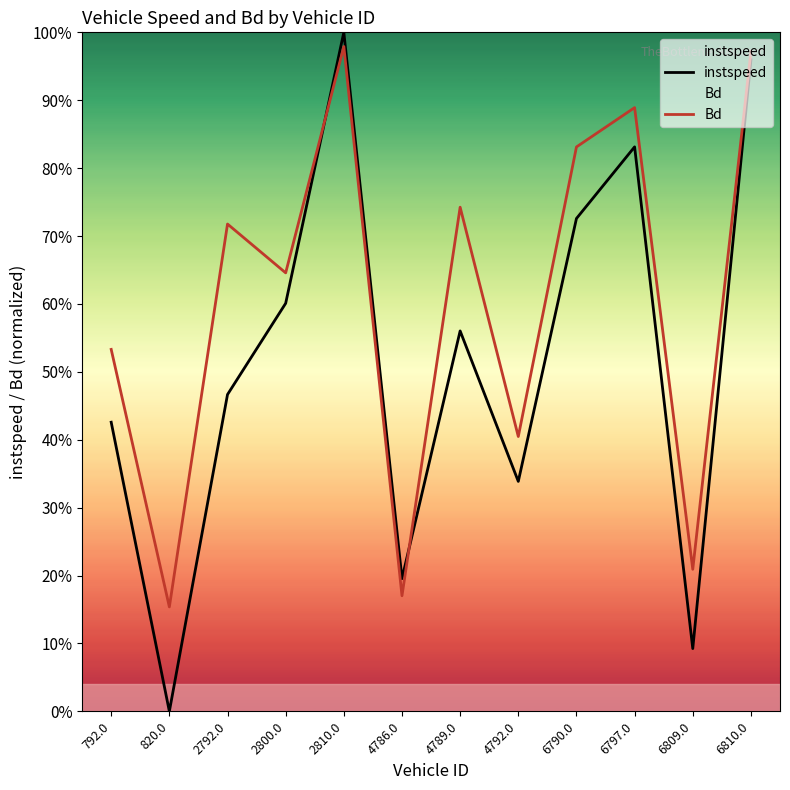

At which label is Bd closest to 0?

820.0